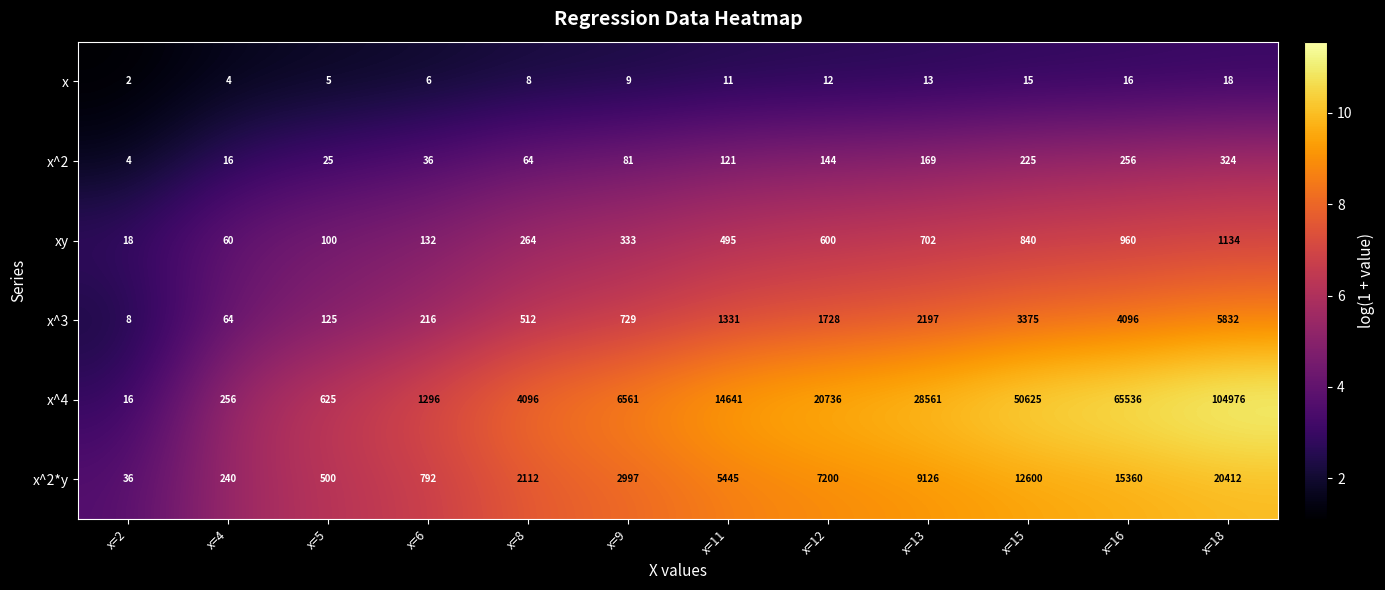

What is the difference between the maximum and minimum values in the x^2 series?

320